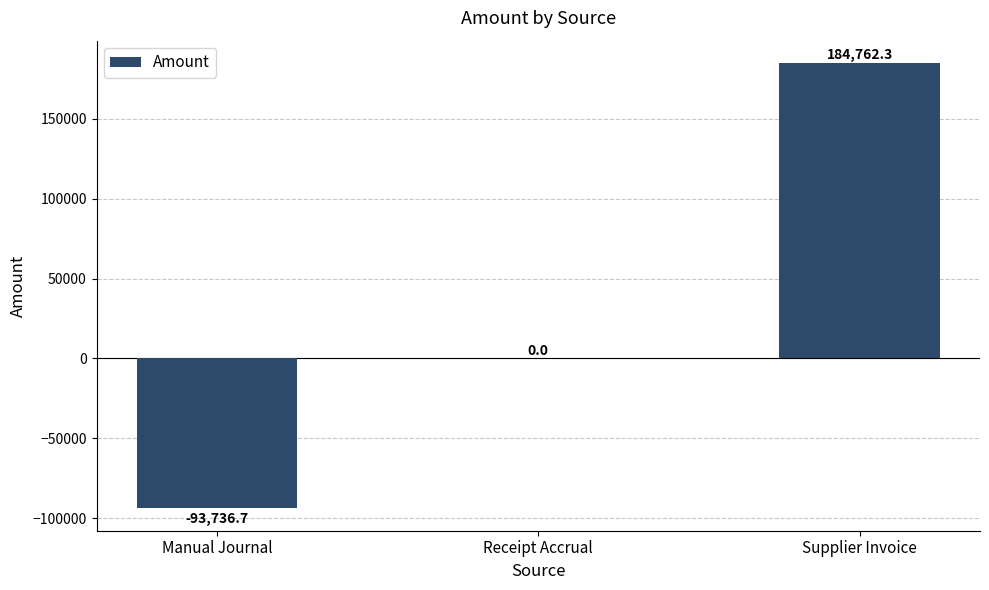

Is it true that the value at Manual Journal is -122408.9?

False